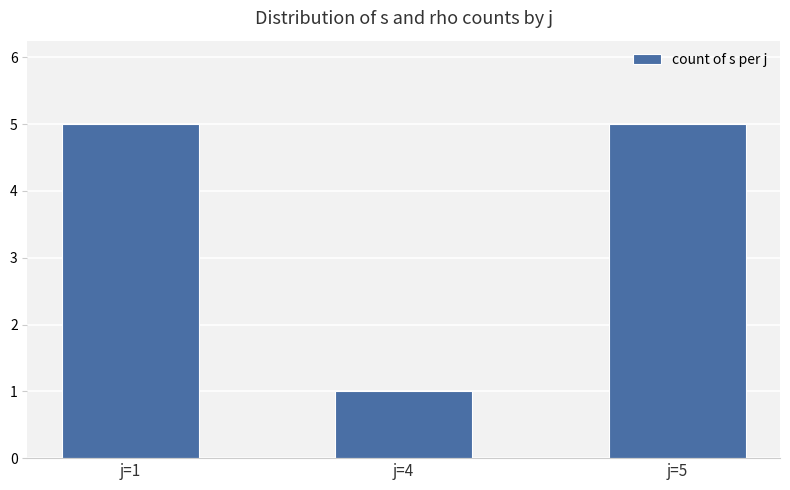

What is the value of the 2nd bar from the left?

1